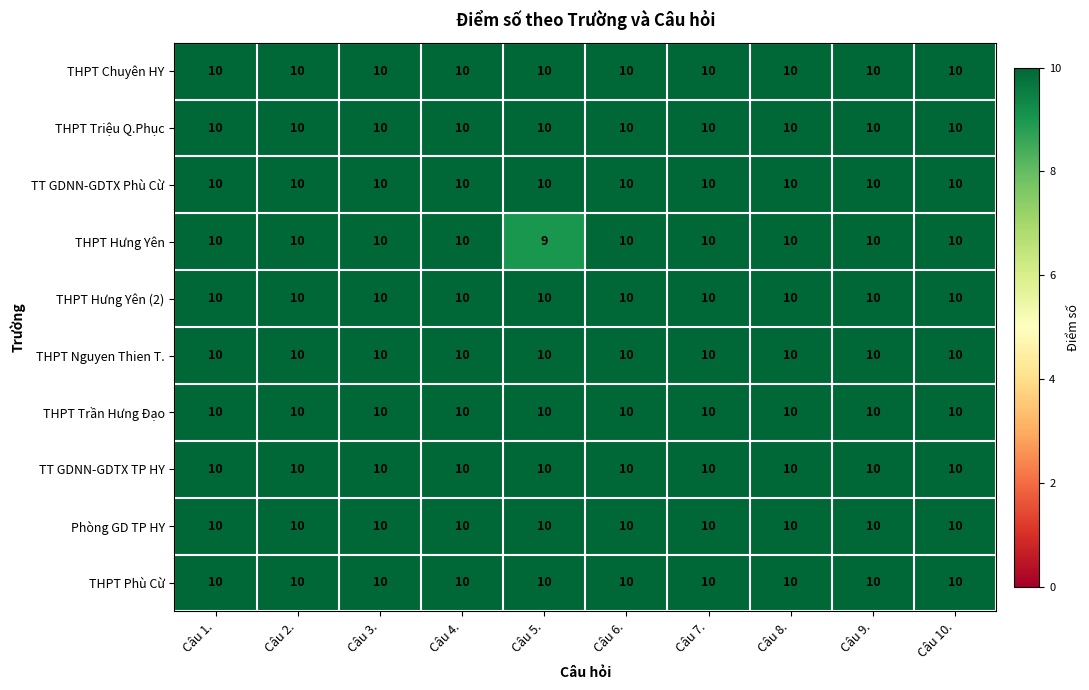

Which label corresponds to the smallest value in the chart?

Câu 5.